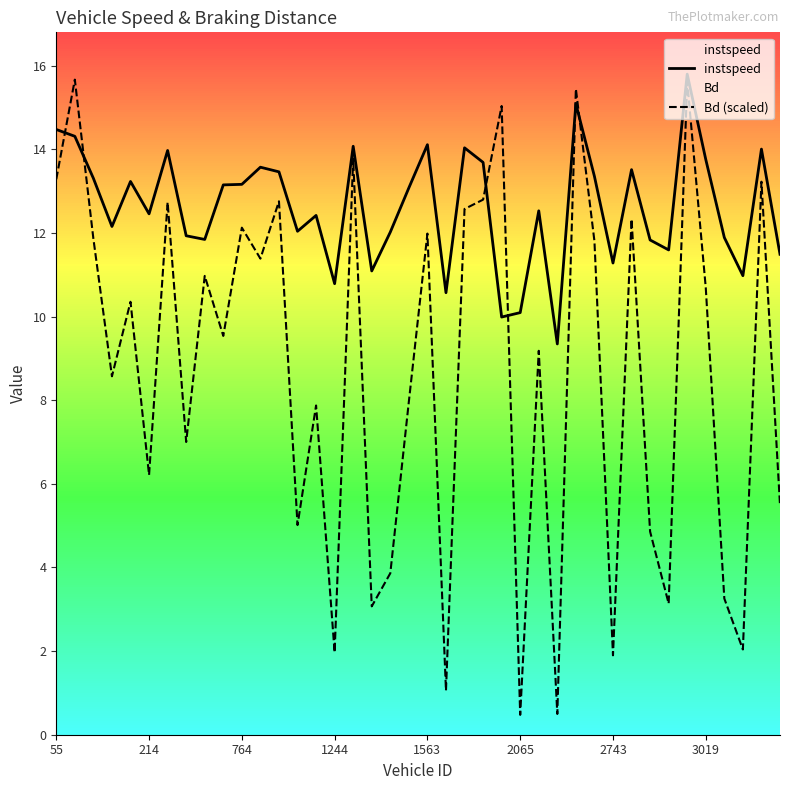

What is the approximate value of Bd (scaled) at 34?

15.6